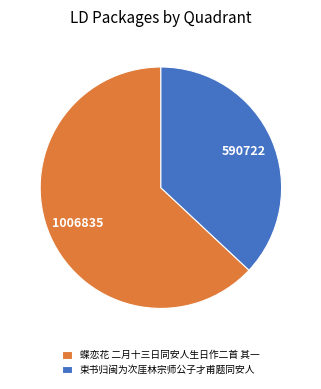

Rank the categories by value from lowest to highest.

束书归闽为次厓林宗师公子才甫题同安人, 蝶恋花 二月十三日同安人生日作二首 其一